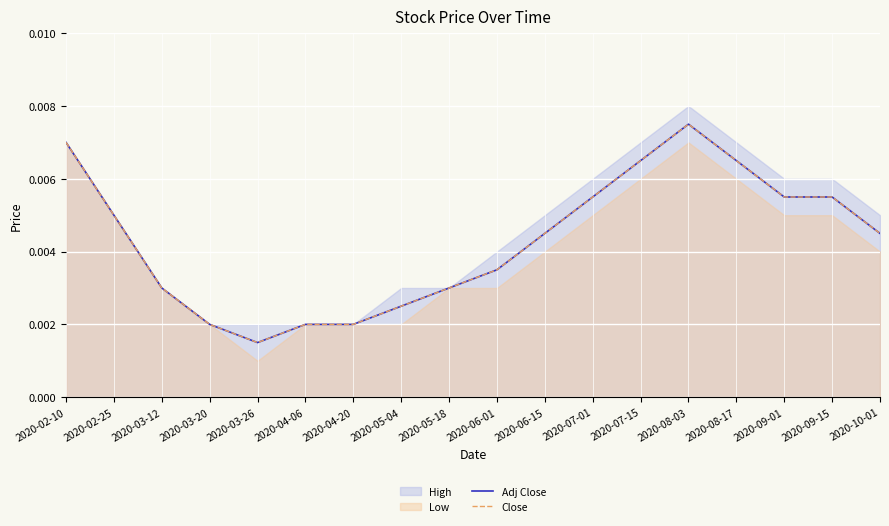

True or false: Close and Adj Close intersect in this chart.

False